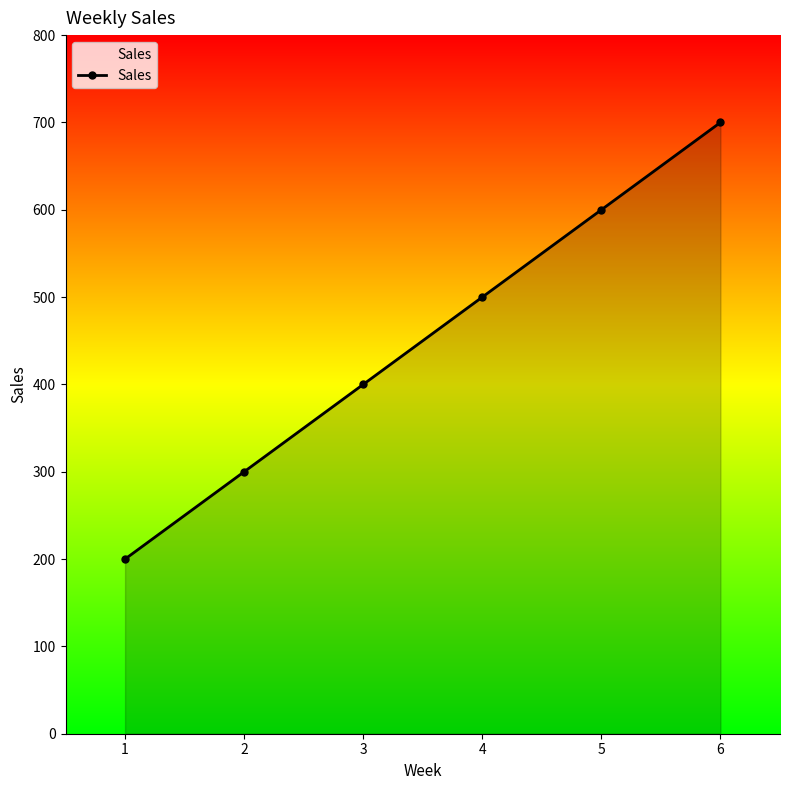

What is the difference between the values at 4 and 6?

200